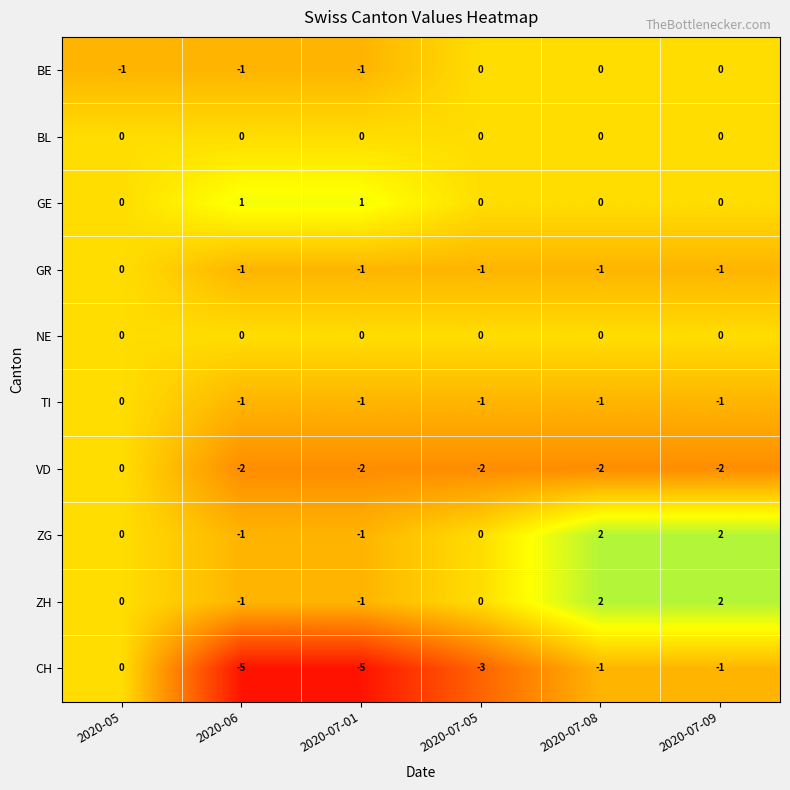

How many CH values are between -5 and -1?

5